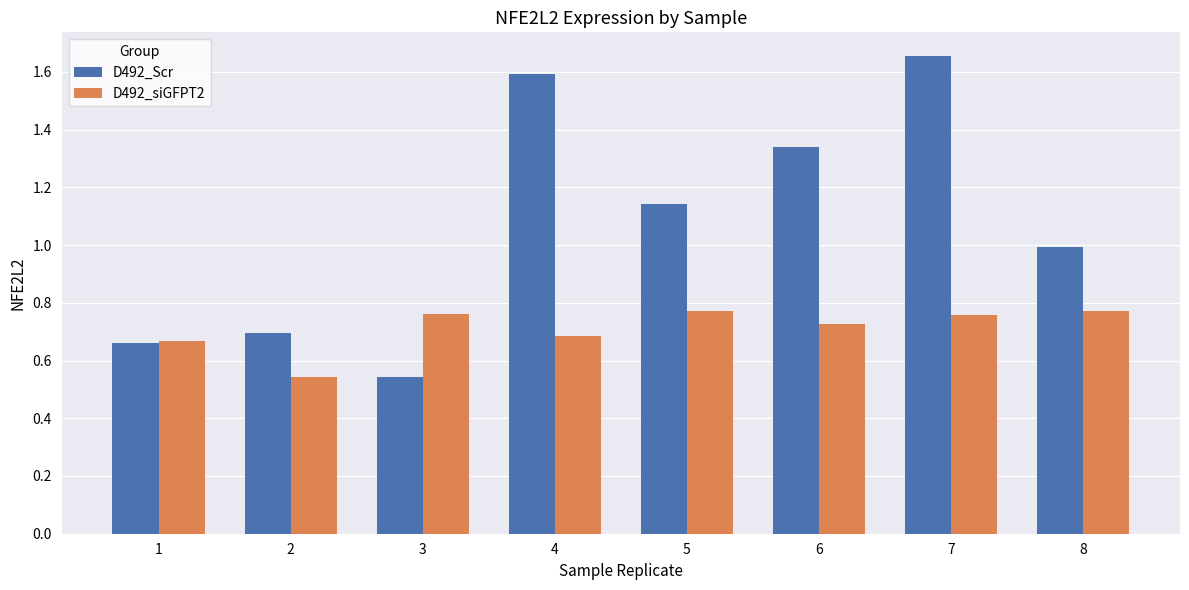

Is the value of D492_Scr at 7 greater than the value of D492_siGFPT2 at 4?

Yes